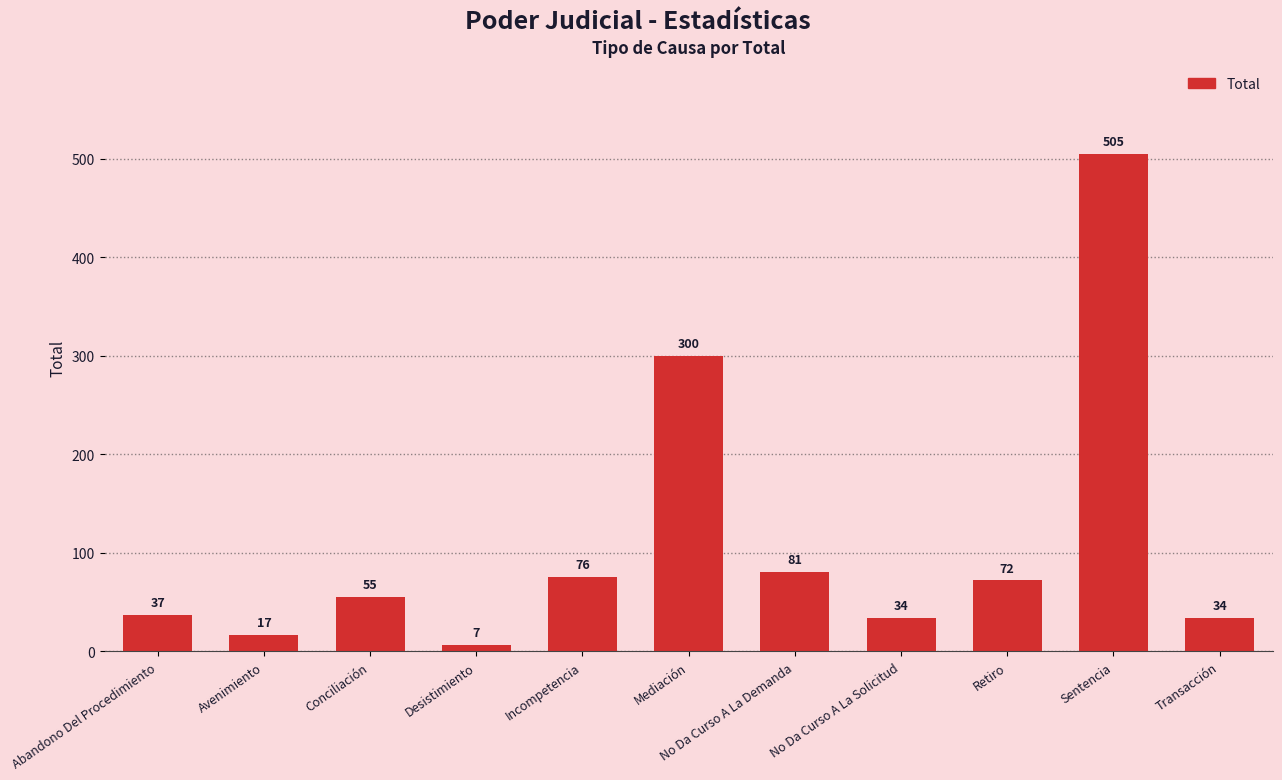

At which label is the value closest to 256?

Mediación